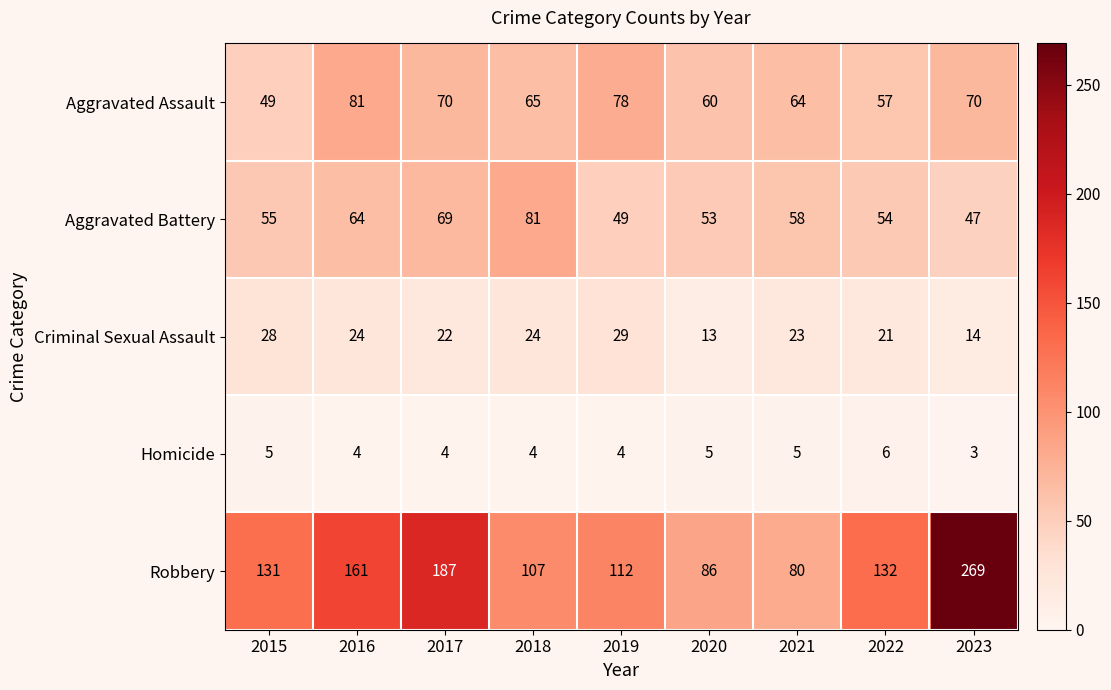

What is the sum of all Criminal Sexual Assault values?

198